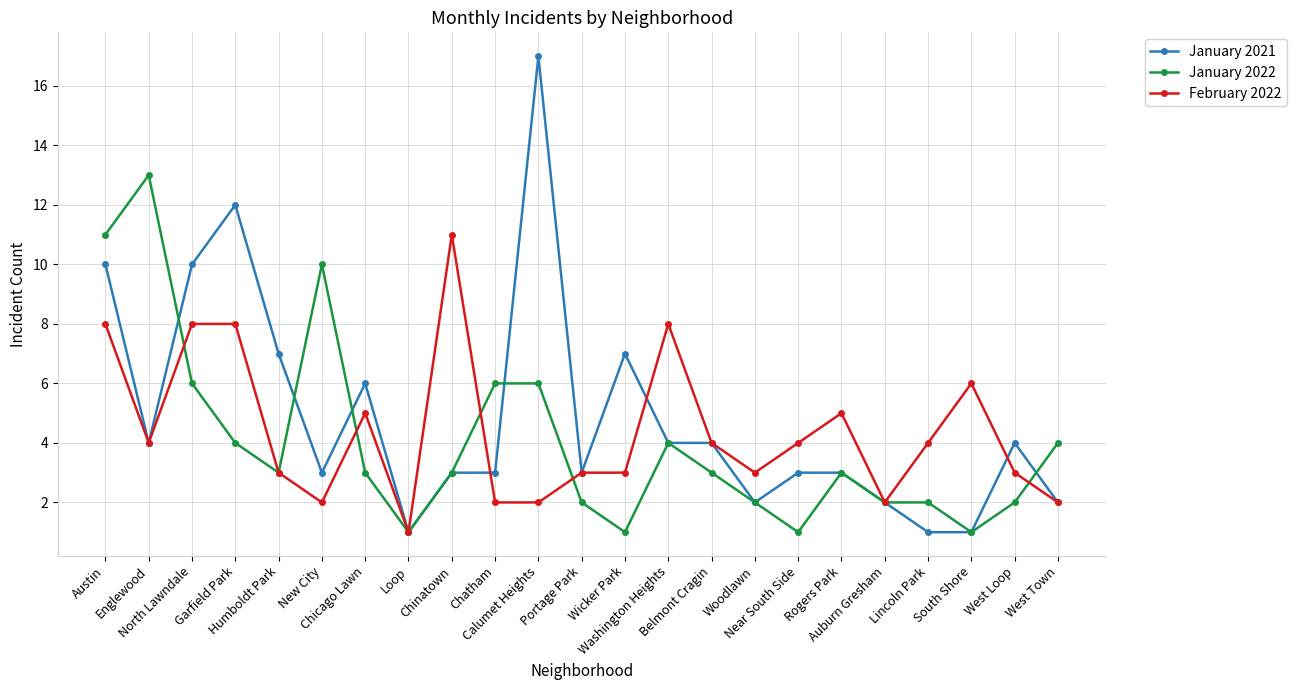

Reading left to right, extract all data points from this chart.

January 2021: Austin=10	Englewood=4	North Lawndale=10	Garfield Park=12	Humboldt Park=7	New City=3	Chicago Lawn=6	Loop=1	Chinatown=3	Chatham=3	Calumet Heights=17	Portage Park=3	Wicker Park=7	Washington Heights=4	Belmont Cragin=4	Woodlawn=2	Near South Side=3	Rogers Park=3	Auburn Gresham=2	Lincoln Park=1	South Shore=1	West Loop=4	West Town=2
January 2022: Austin=11	Englewood=13	North Lawndale=6	Garfield Park=4	Humboldt Park=3	New City=10	Chicago Lawn=3	Loop=1	Chinatown=3	Chatham=6	Calumet Heights=6	Portage Park=2	Wicker Park=1	Washington Heights=4	Belmont Cragin=3	Woodlawn=2	Near South Side=1	Rogers Park=3	Auburn Gresham=2	Lincoln Park=2	South Shore=1	West Loop=2	West Town=4
February 2022: Austin=8	Englewood=4	North Lawndale=8	Garfield Park=8	Humboldt Park=3	New City=2	Chicago Lawn=5	Loop=1	Chinatown=11	Chatham=2	Calumet Heights=2	Portage Park=3	Wicker Park=3	Washington Heights=8	Belmont Cragin=4	Woodlawn=3	Near South Side=4	Rogers Park=5	Auburn Gresham=2	Lincoln Park=4	South Shore=6	West Loop=3	West Town=2